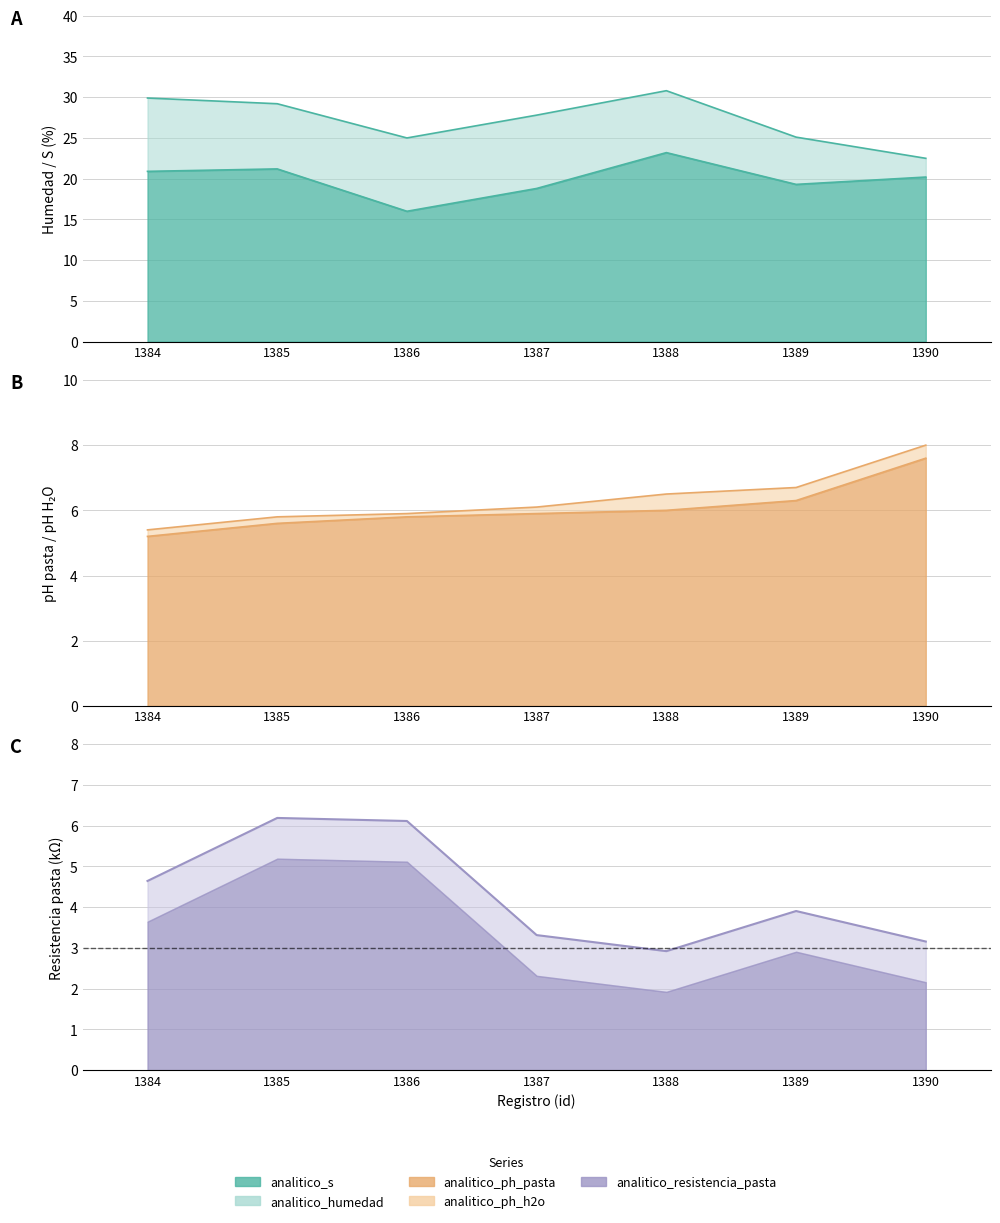

Which series has the largest total across all categories?

analitico_humedad